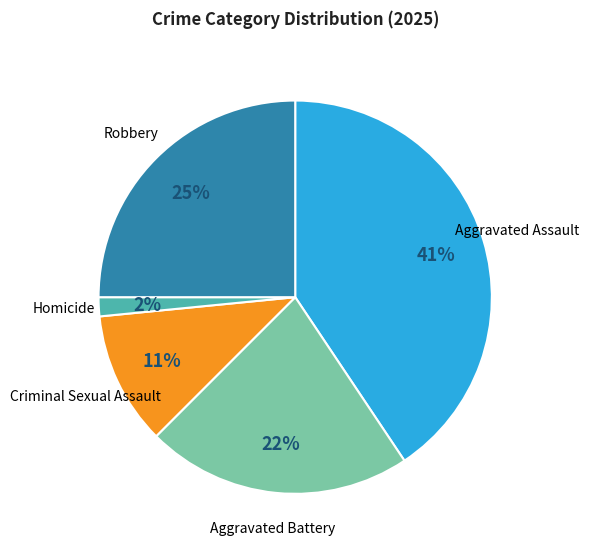

To the nearest percent, what portion does Aggravated Battery represent?

22%